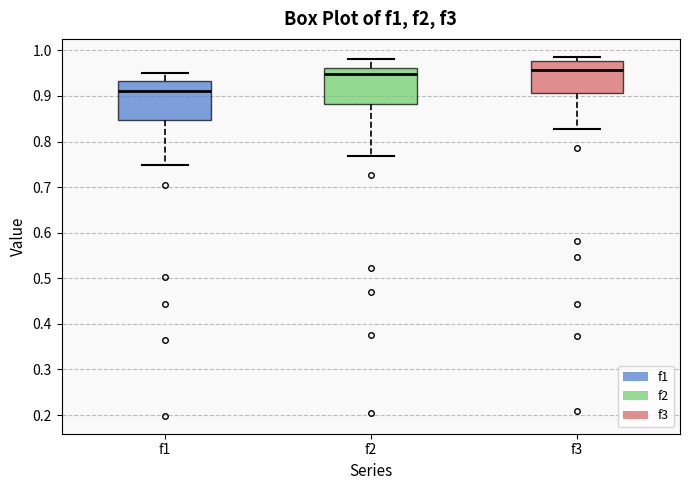

Which box's median line is the highest?

f3